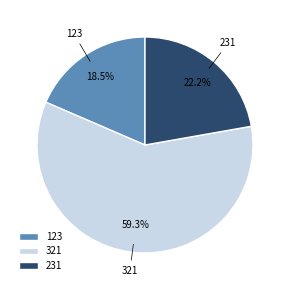

To the nearest percent, what is the average slice percentage?

33%